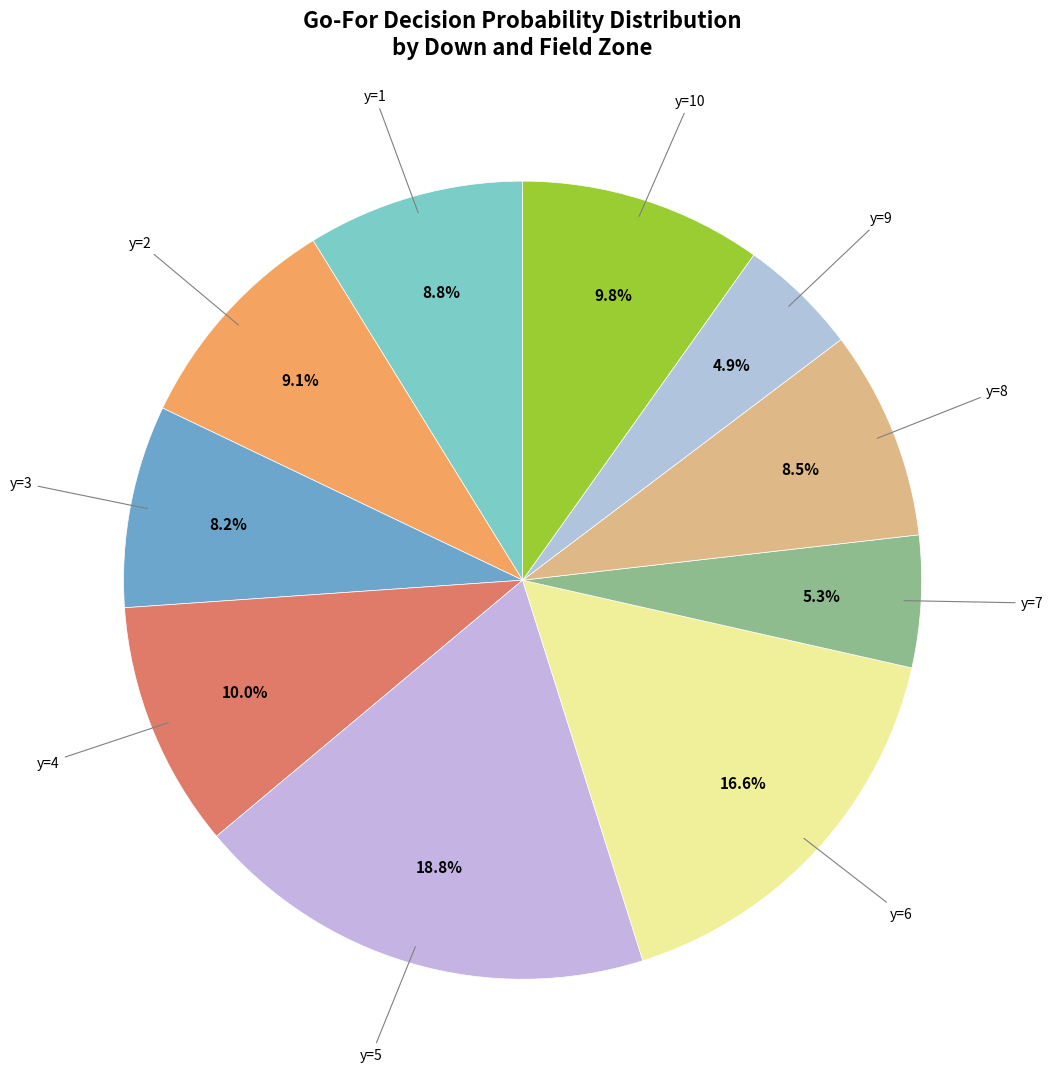

What percentage do y=9 and y=6 together represent?

21.5%